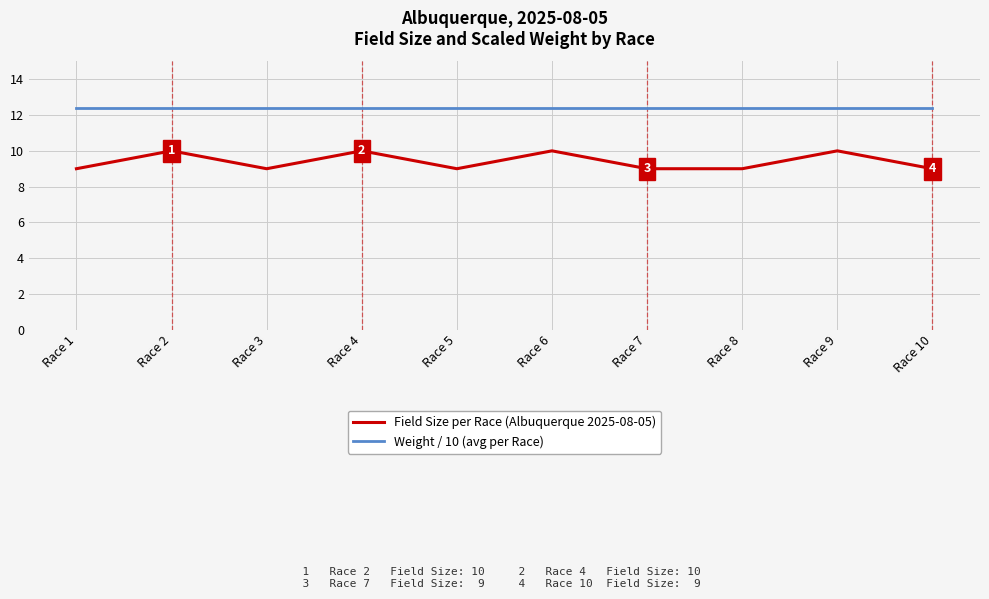

True or false: Field Size per Race (Albuquerque 2025-08-05) and Weight / 10 (avg per Race) cross at least once.

False